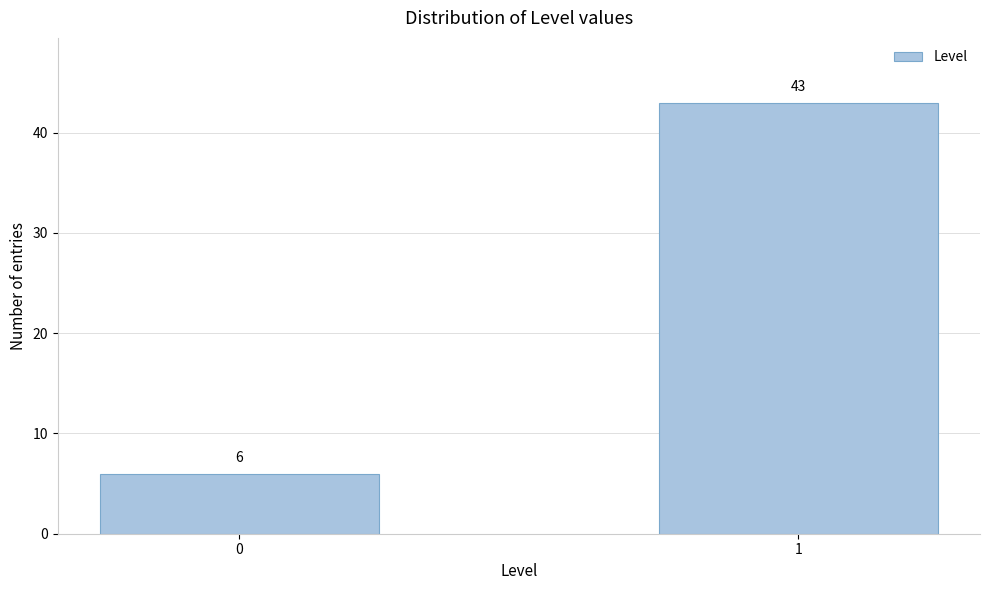

Reading left to right, what are all the values shown in this chart?

0=6	1=43